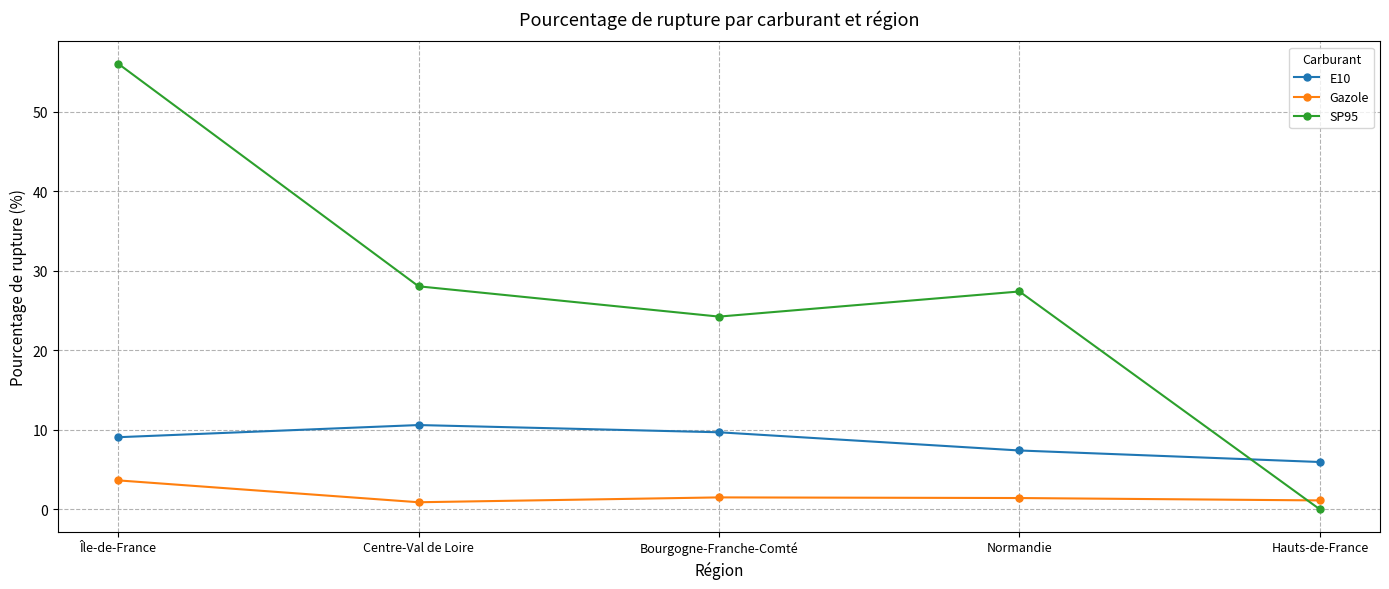

What is the difference between the maximum and second lowest values in the E10 series?

3.2